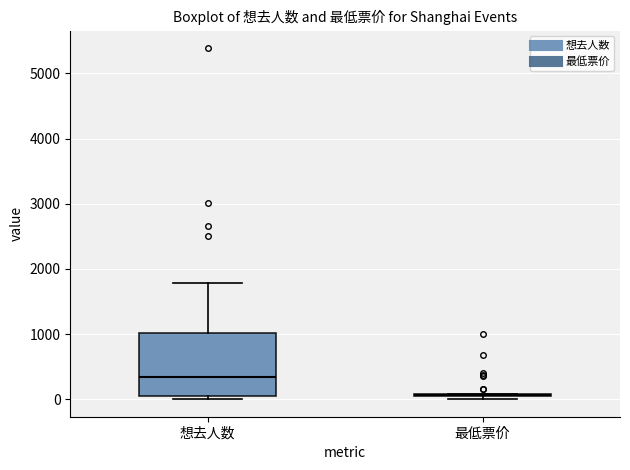

Reading left to right, read every box against the y-axis: the position of its median line, the range the box covers, and the ends of its whiskers. The values are not printed on the chart, so give them approximately, as read against the axis.

想去人数: median 300, box 100 to 1000, whiskers 0 to 1800
最低票价: box collapsed to a line at 100, whiskers 0 to 100